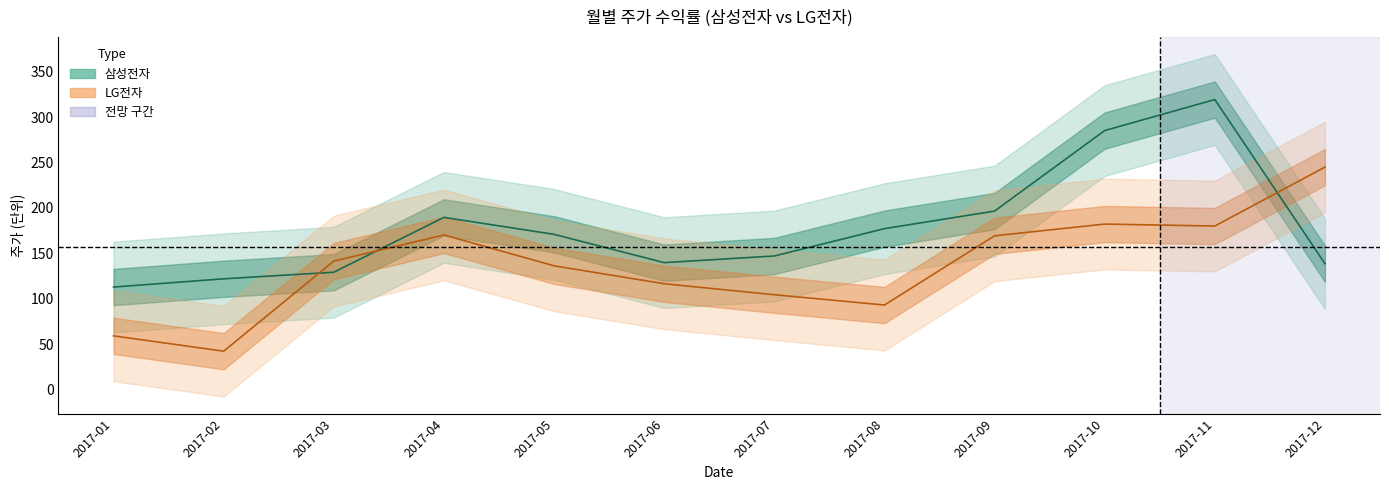

Reading right to left, list all the values displayed in this chart.

삼성전자: 138.7	319.5	285.3	196.6	177.2	147.1	139.8	171.0	189.7	129.2	122.0	112.9
LG전자: 245.0	180.1	182.3	169.3	93.1	104.4	116.5	136.3	170.3	141.5	42.2	59.1